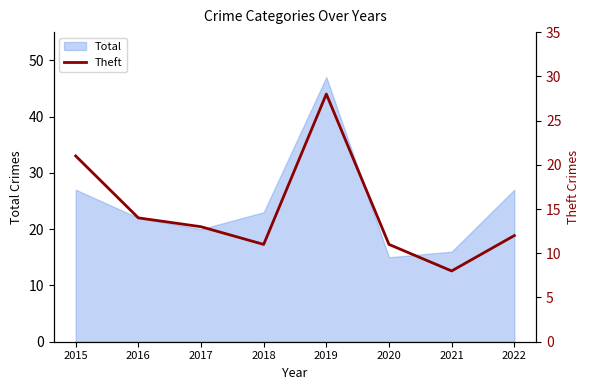

How many data points does each series have?

8